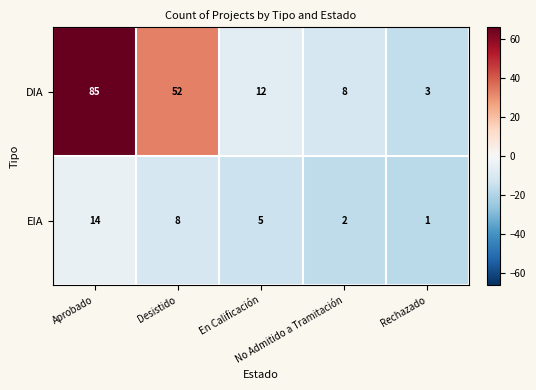

Rank the series by their maximum value, from lowest to highest.

EIA, DIA